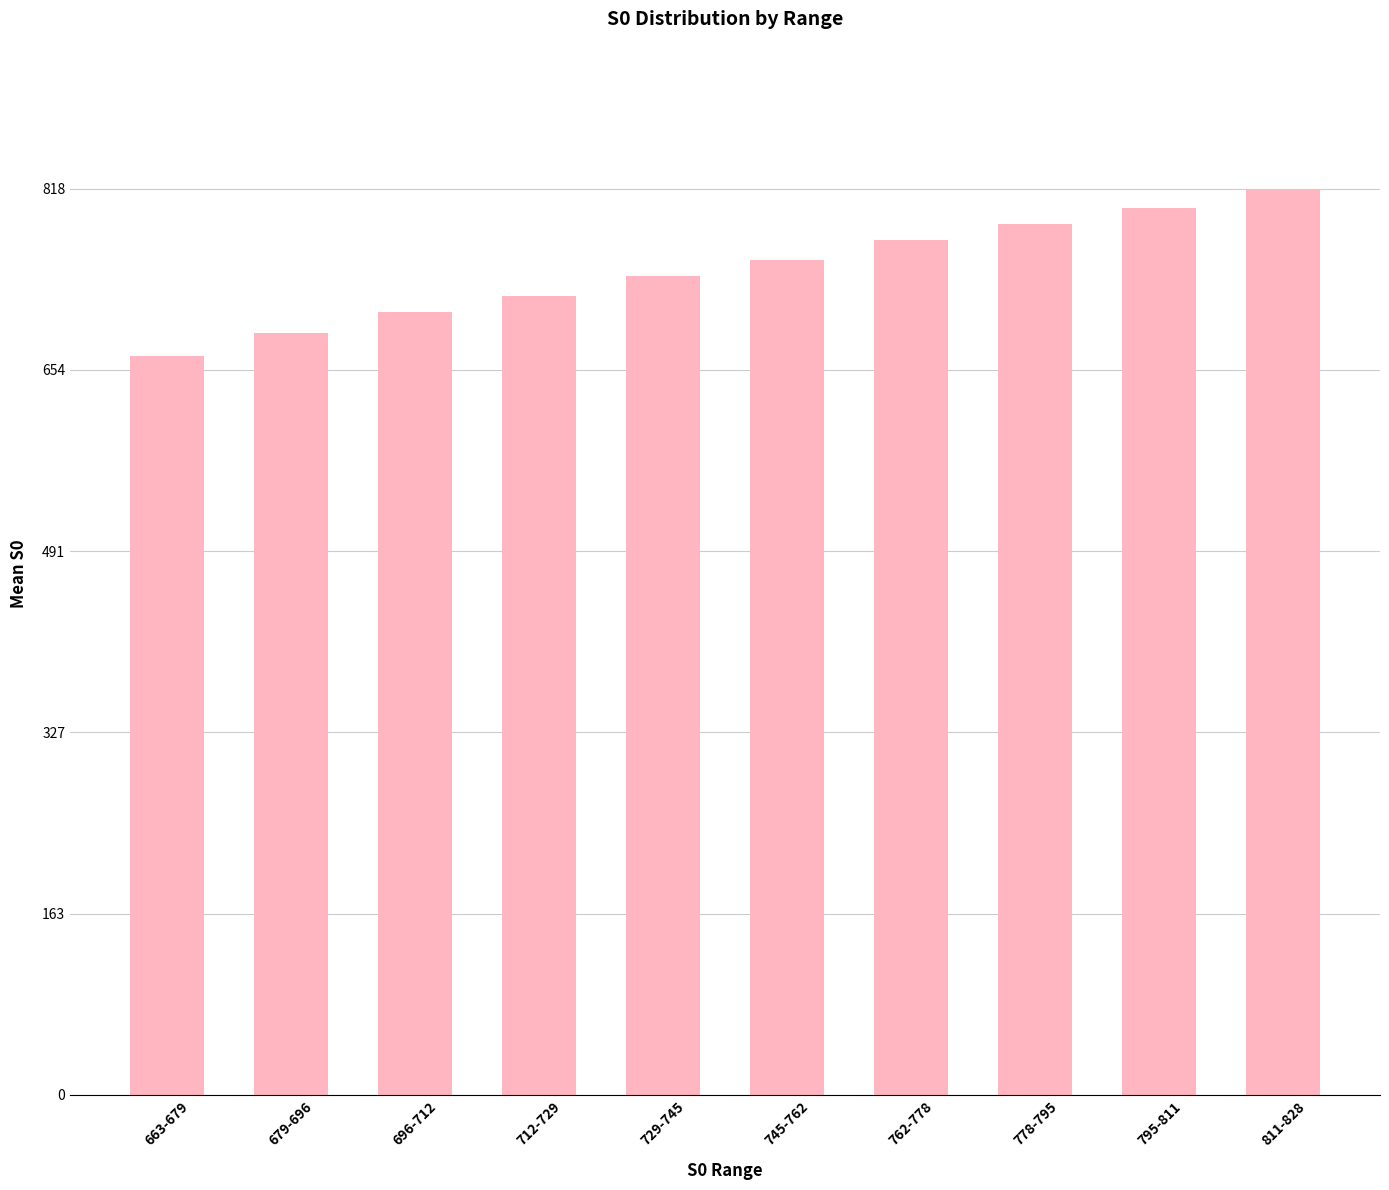

What is the difference between the second highest and second lowest values?

113.0